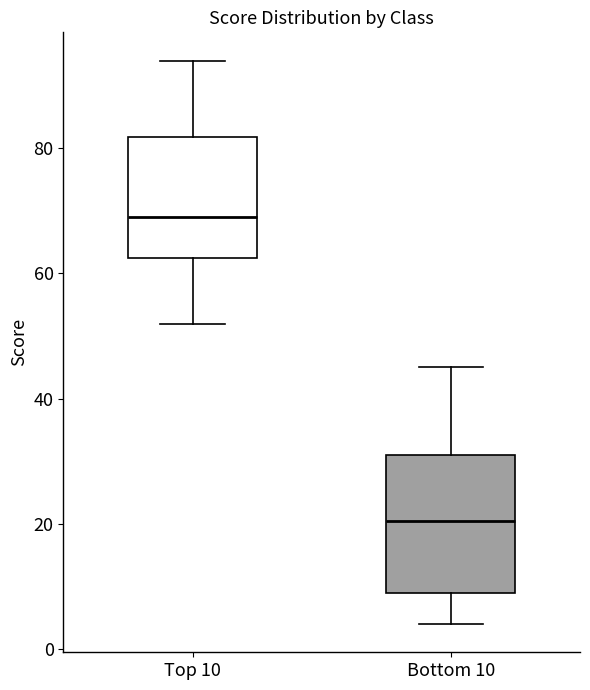

Where is the upper edge of the box for Top 10 on the y-axis? The values are not printed on the chart, so give them approximately, as read against the axis.

82